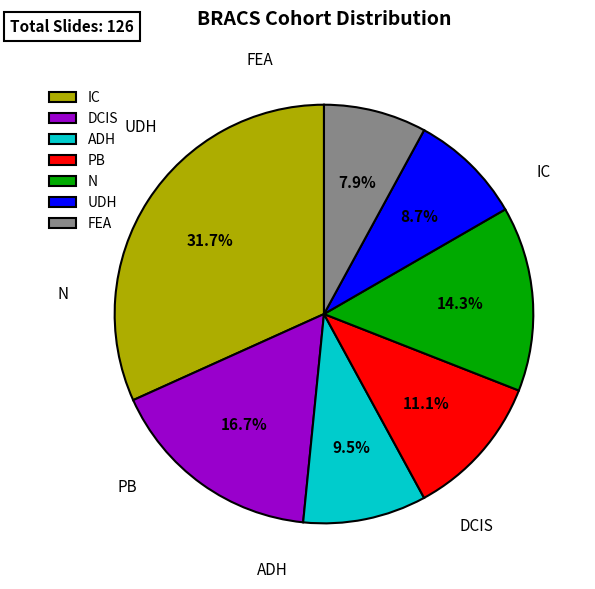

Which has a higher value, IC or FEA?

IC